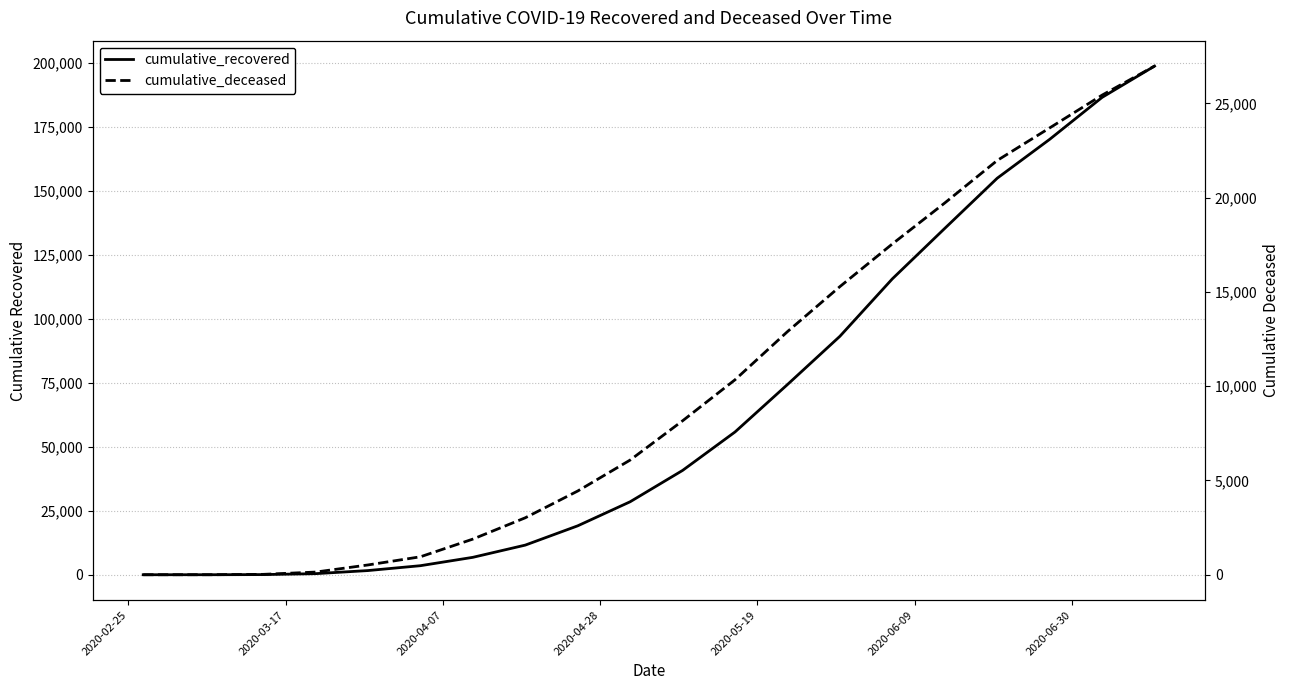

Rank the series by their average value, from lowest to highest.

cumulative_deceased, cumulative_recovered